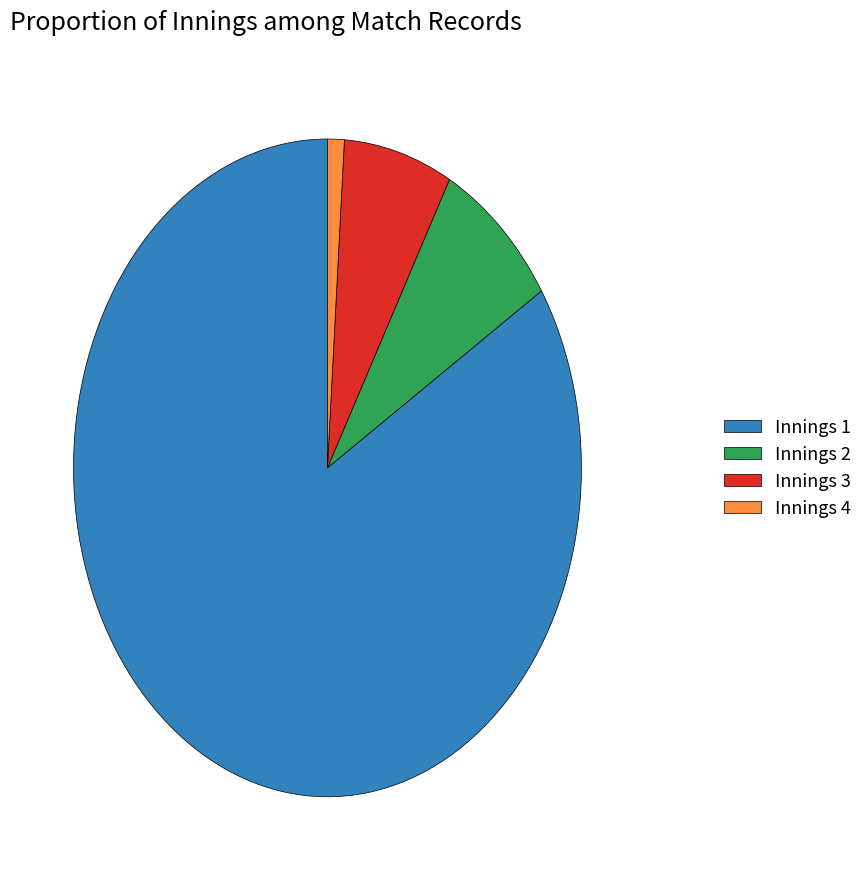

Rank the categories by value from highest to lowest.

Innings 1, Innings 2, Innings 3, Innings 4